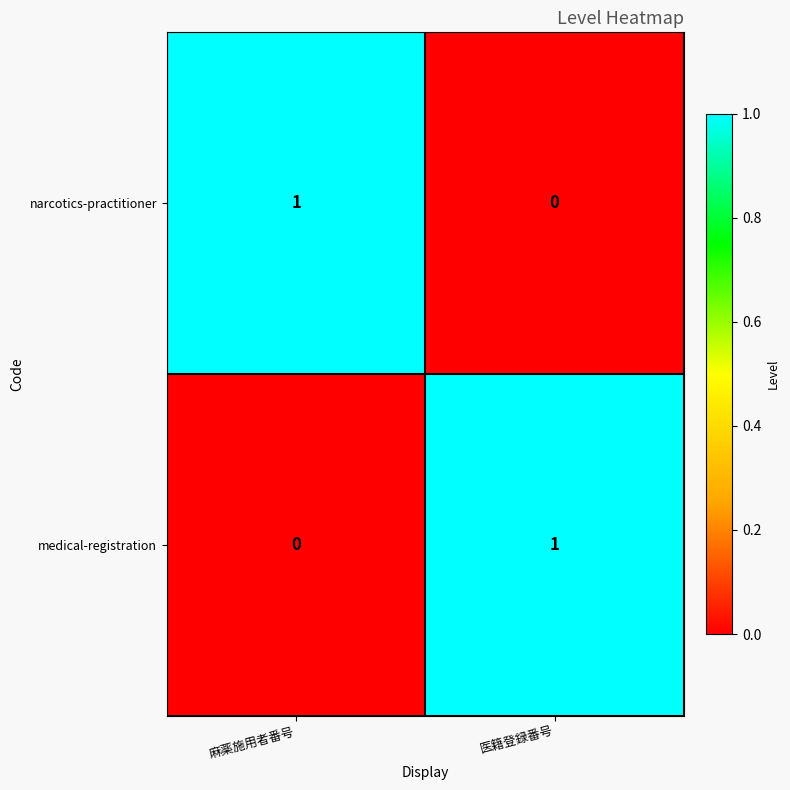

Reading left to right, list all the values displayed in this chart.

narcotics-practitioner: 1	0
medical-registration: 0	1